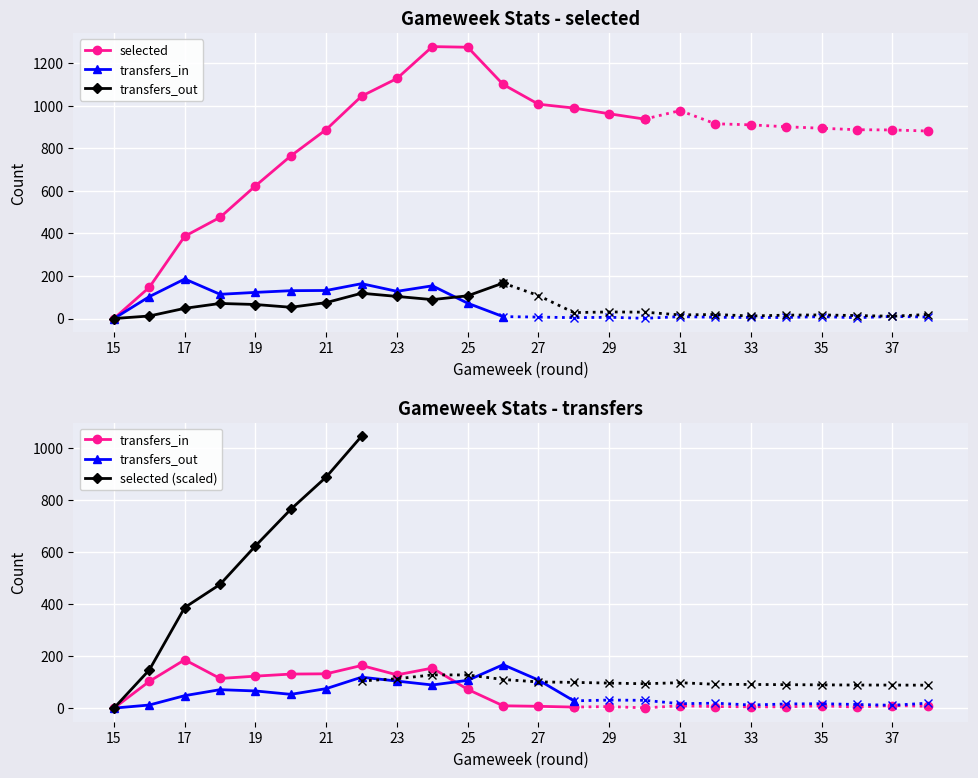

What is the value of the transfers_in point at the 24th from the left?

7